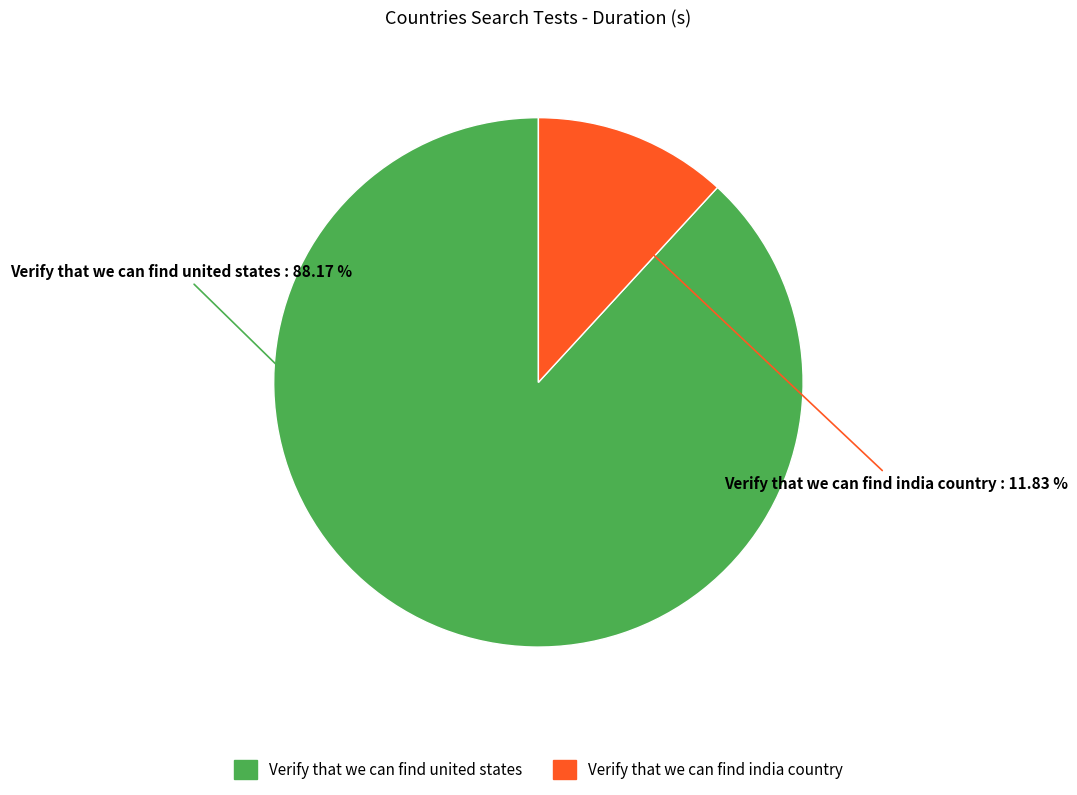

What is the largest slice in the pie chart?

Verify that we can find united states